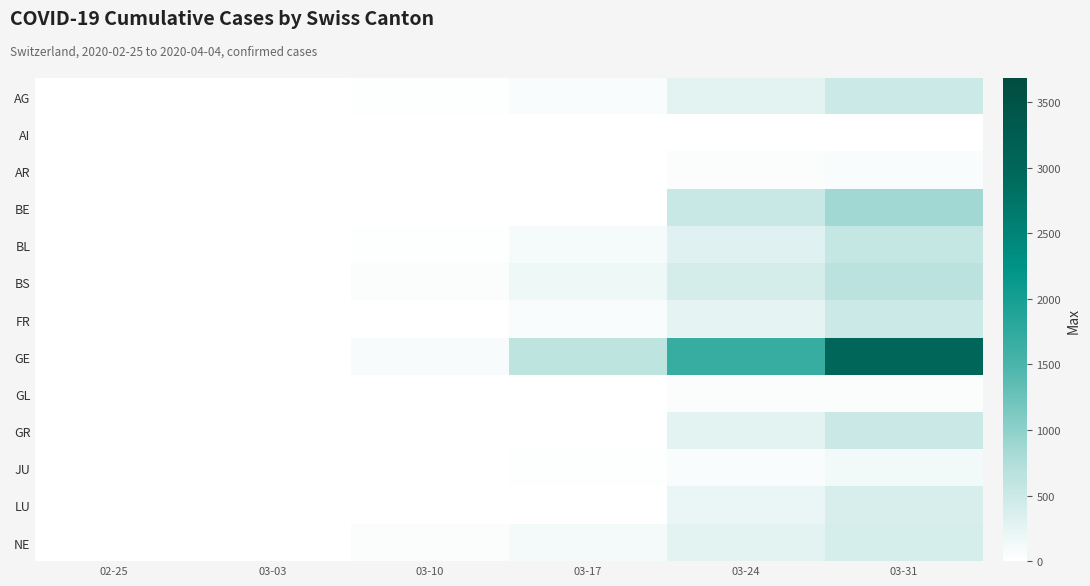

List the series in order of their peak value, lowest first.

AI, GL, AR, JU, LU, NE, FR, AG, GR, BL, BS, BE, GE